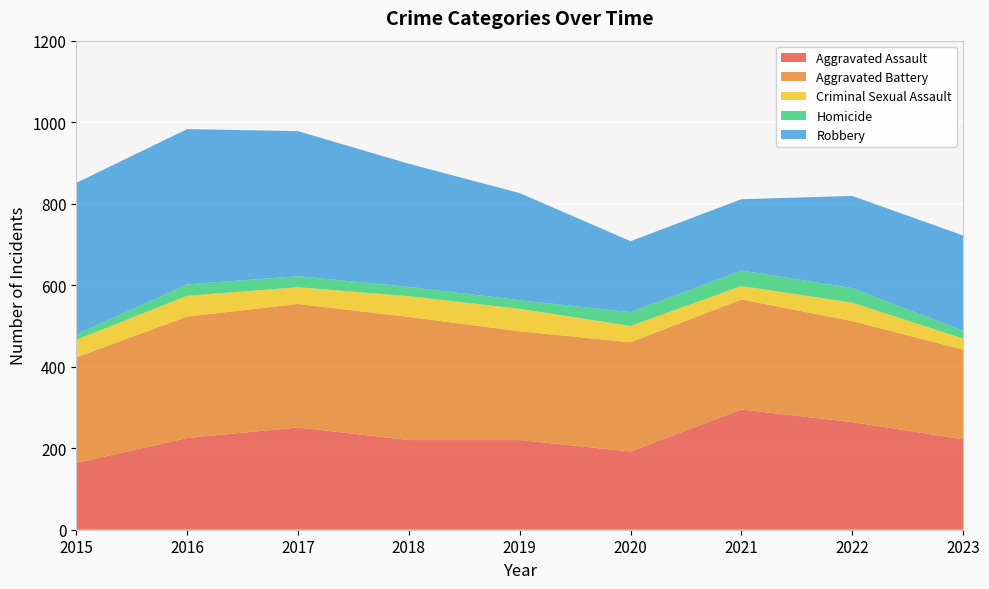

Reading right to left, what are all the values shown in this chart?

Aggravated Assault: 2023=222	2022=264	2021=295	2020=192	2019=220	2018=220	2017=251	2016=225	2015=164
Aggravated Battery: 2023=220	2022=248	2021=270	2020=268	2019=267	2018=302	2017=303	2016=298	2015=259
Criminal Sexual Assault: 2023=27	2022=45	2021=33	2020=40	2019=55	2018=51	2017=41	2016=51	2015=43
Homicide: 2023=19	2022=36	2021=38	2020=34	2019=21	2018=23	2017=27	2016=28	2015=13
Robbery: 2023=234	2022=226	2021=175	2020=174	2019=263	2018=302	2017=356	2016=381	2015=372